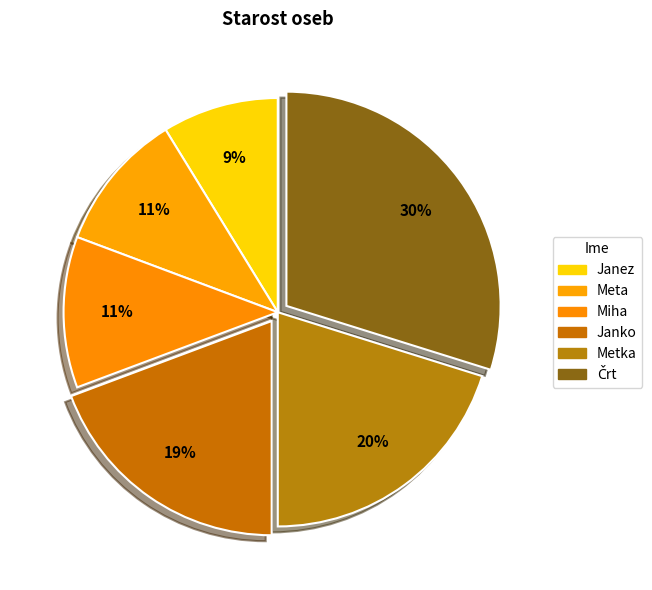

Which category has the biggest portion of the pie?

Črt